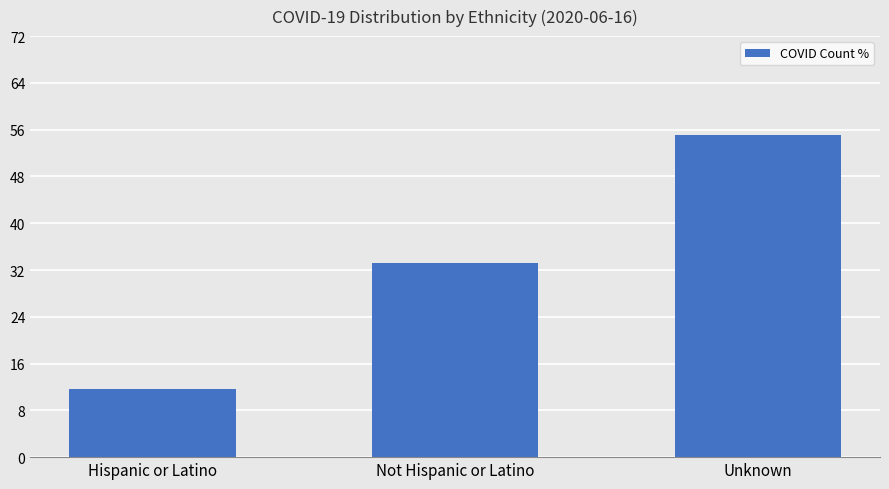

What is the minimum value shown in the chart?

11.6